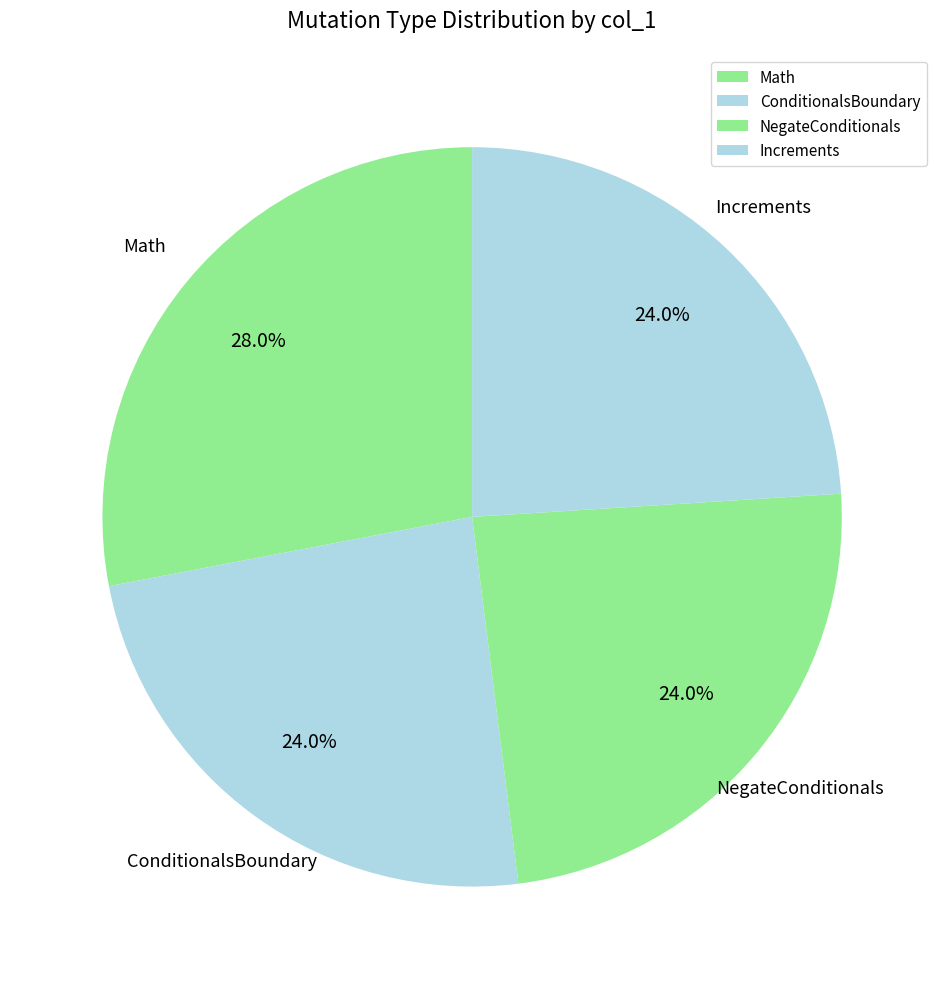

Is it true that Math is 19% of the pie?

False